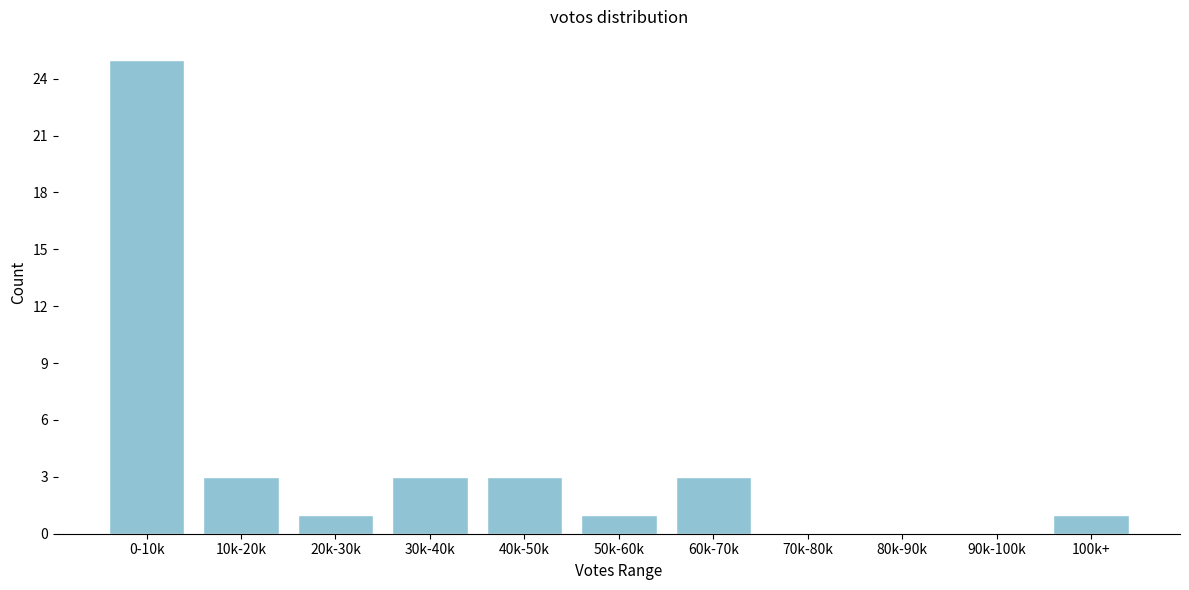

Reading left to right, what are all the values shown in this chart?

0-10k=25	10k-20k=3	20k-30k=1	30k-40k=3	40k-50k=3	50k-60k=1	60k-70k=3	70k-80k=0	80k-90k=0	90k-100k=0	100k+=1